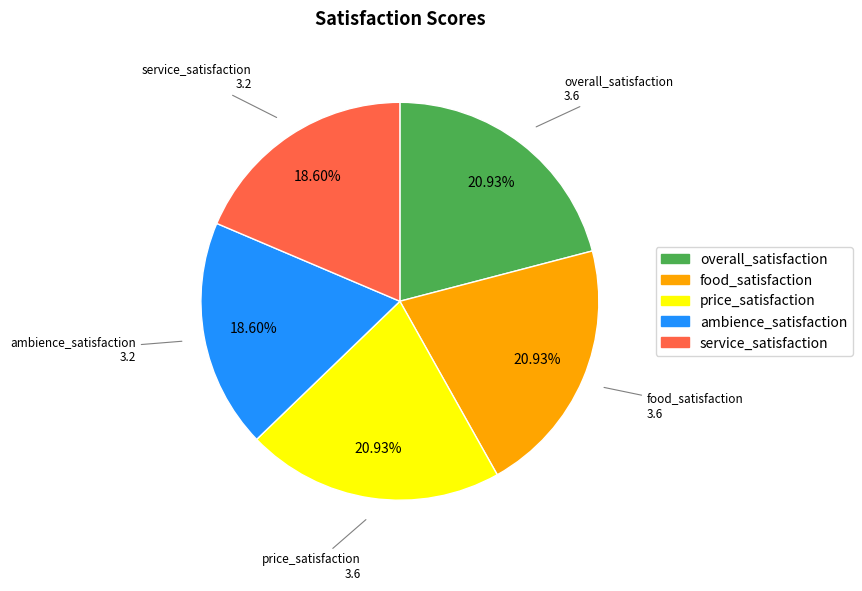

Approximately how many times larger is the value at ambience_satisfaction compared to food_satisfaction?

0.9